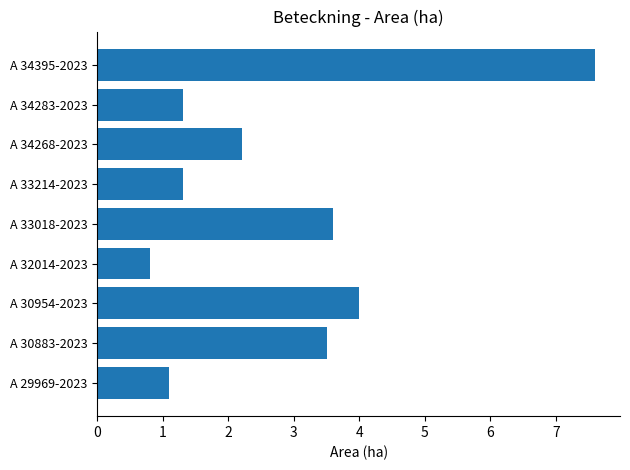

True or false: the data shows 7.6 at A 34395-2023.

True